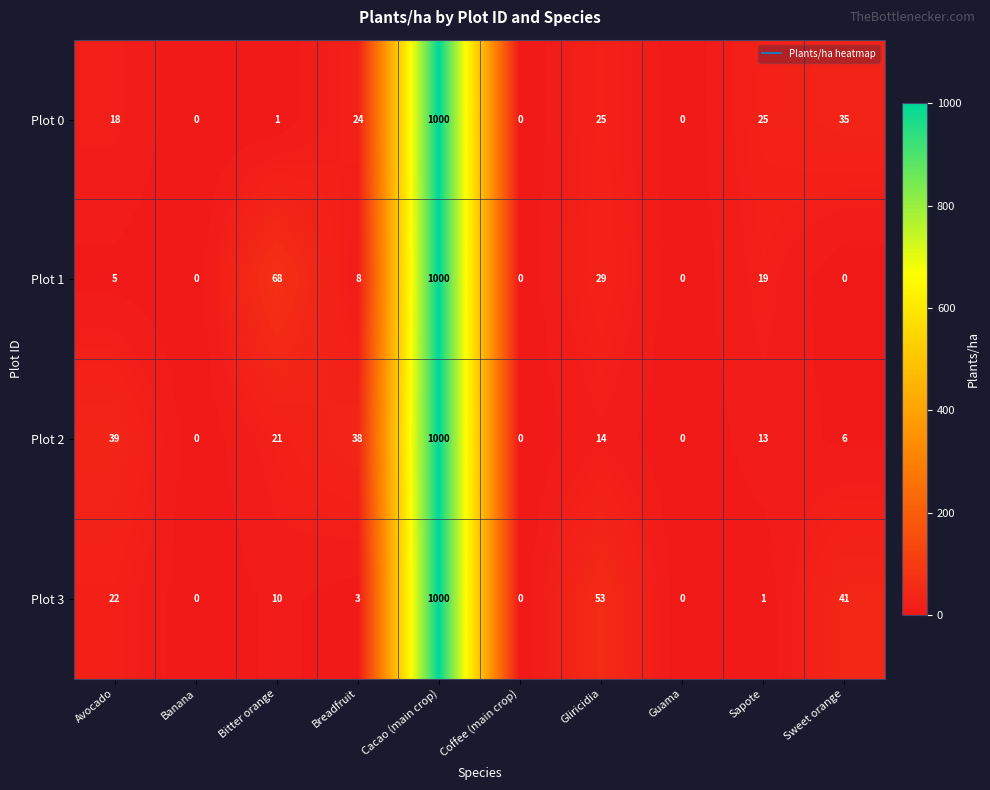

At which label is Plot 2 closest to 500?

Avocado